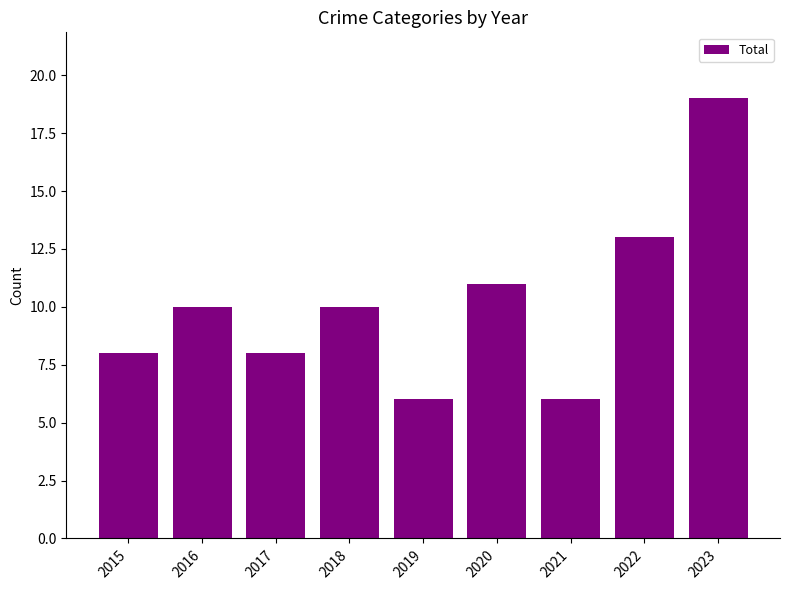

Does the chart contain any negative values?

No